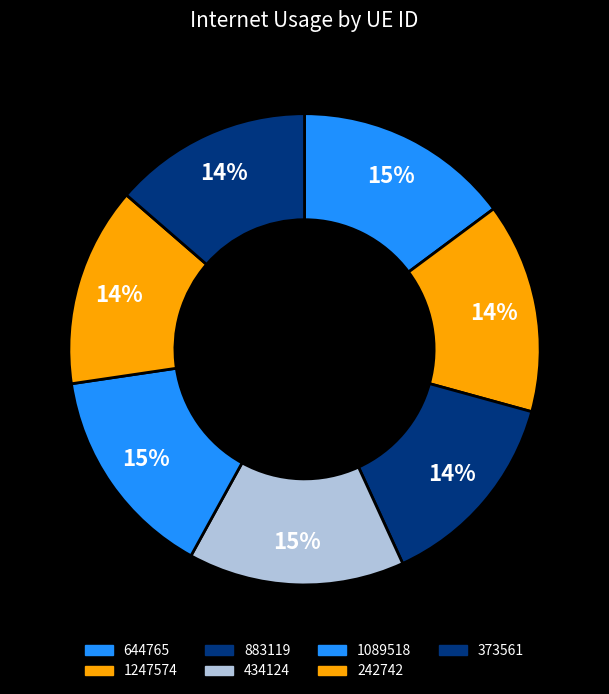

What is the largest slice in the pie chart?

434124